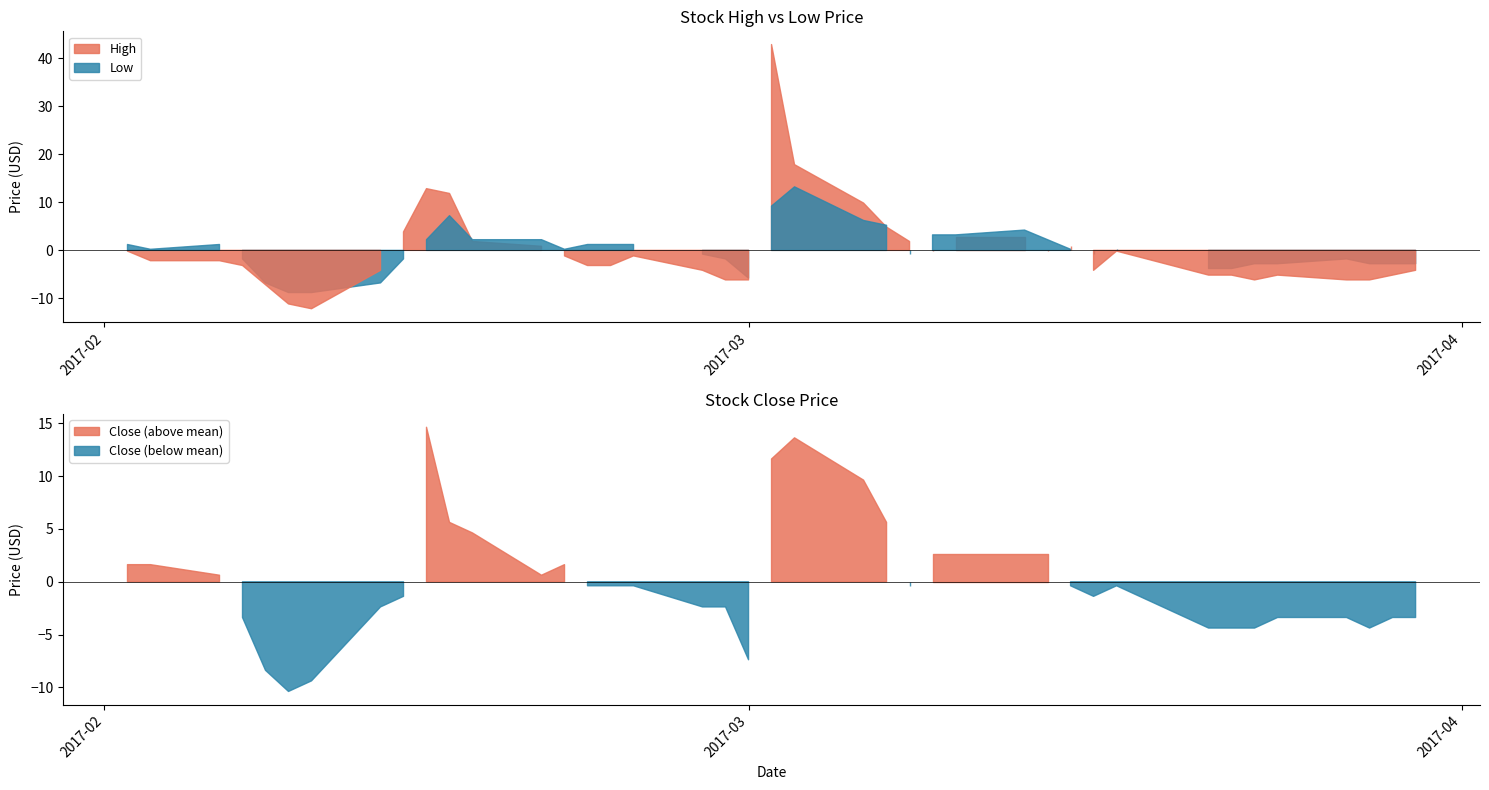

List the series in order of their overall mean, lowest first.

Low, Close, High